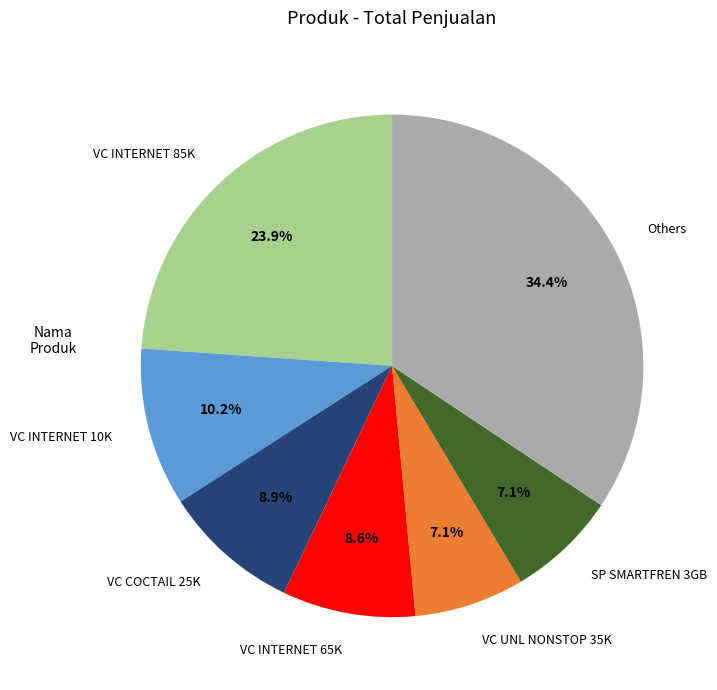

Which slice is the largest?

Others